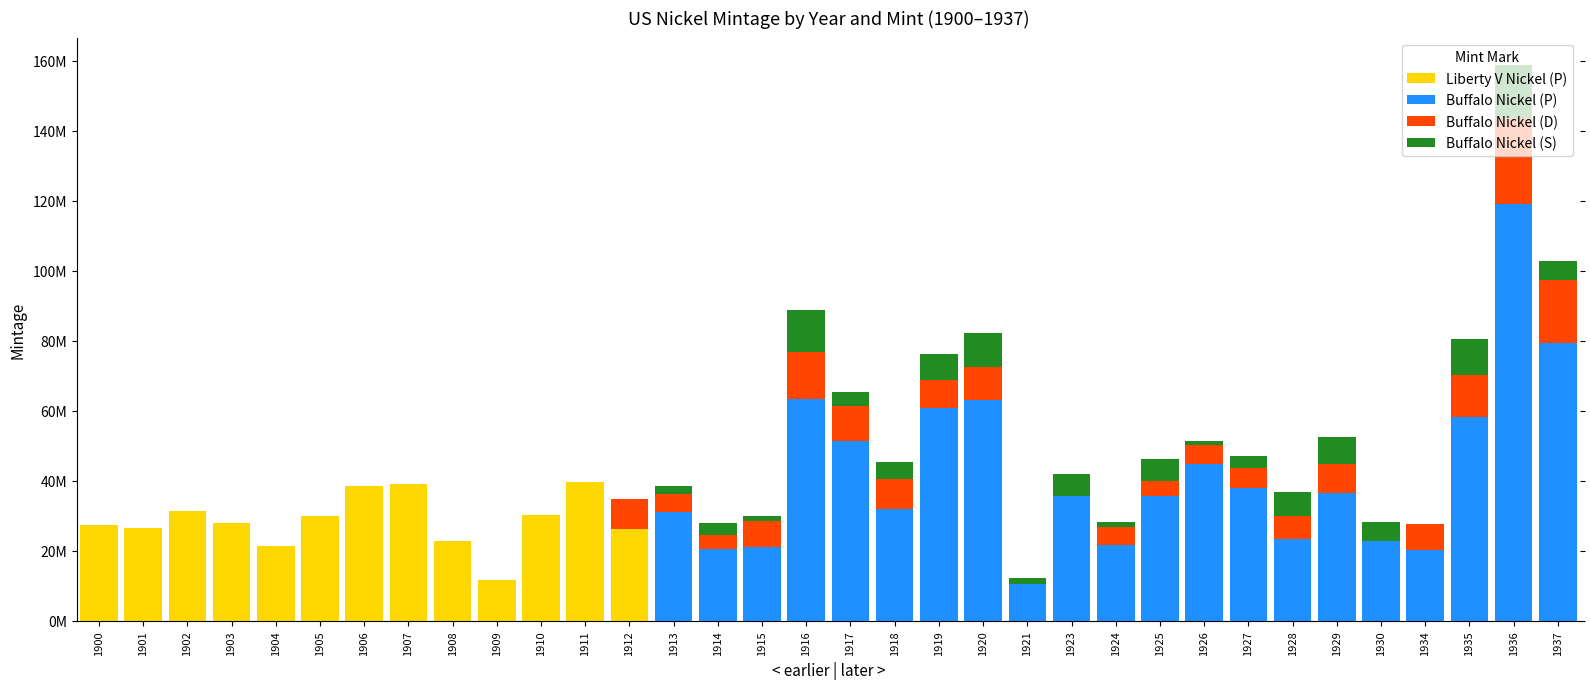

Does the chart contain stacked bars?

Yes